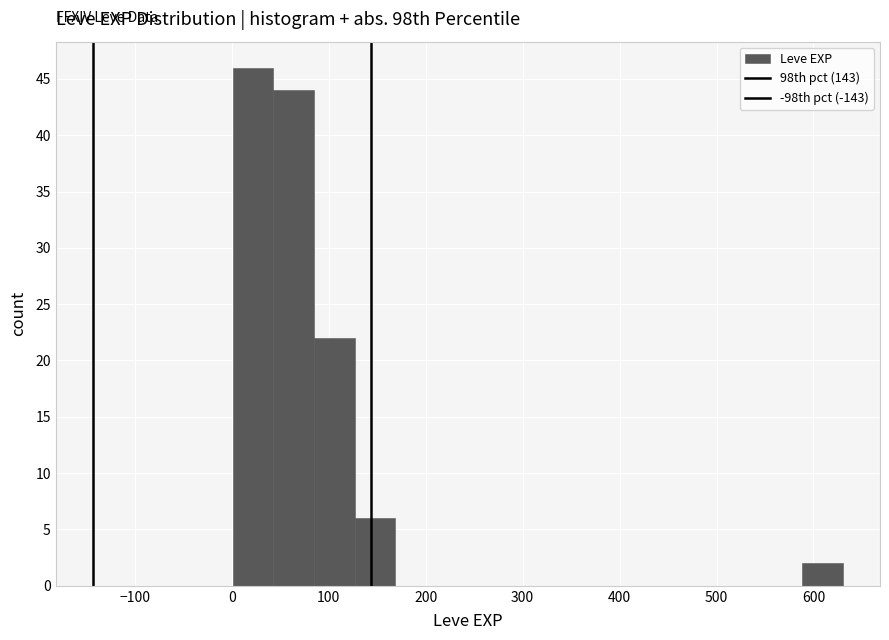

Which range on the x-axis has the tallest bar?

0 to 40